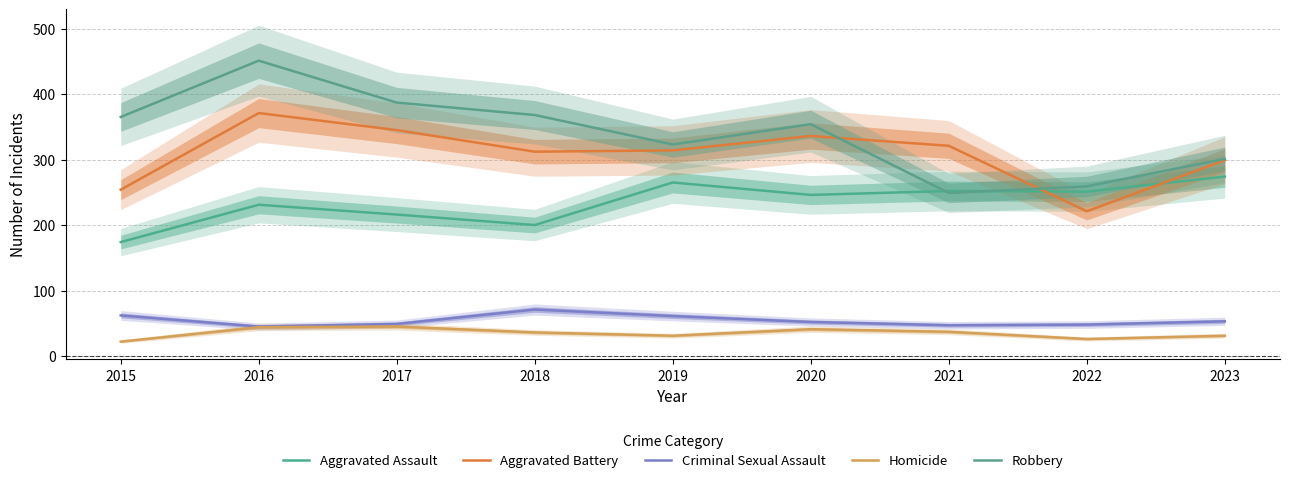

What is the approximate value of Aggravated Assault at 2018, to the nearest 5?

200